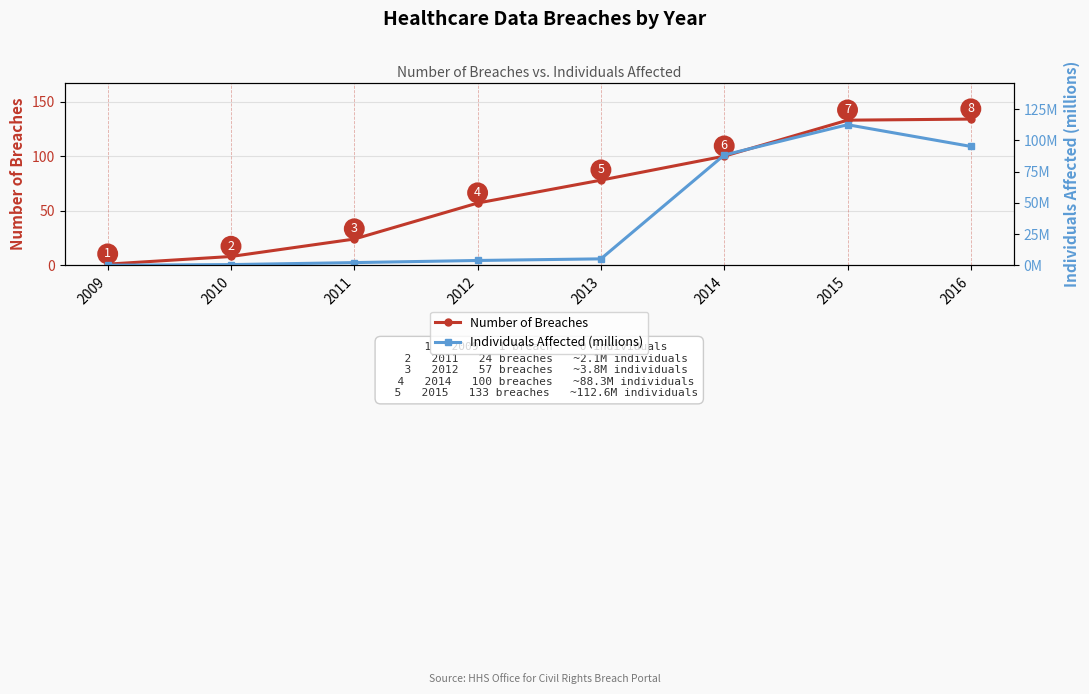

The Number of Breaches series shows 57.0 at 2012. True or false?

True